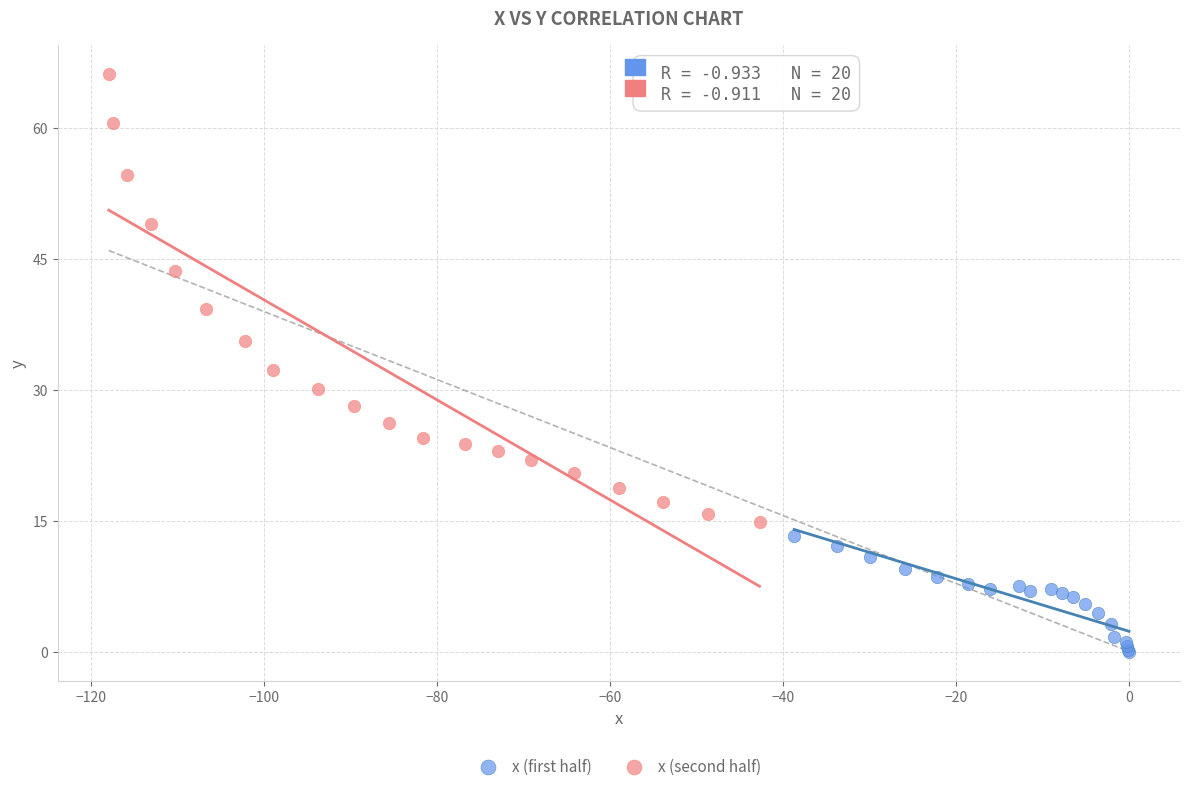

Which series reaches the minimum Y coordinate?

x (first half)